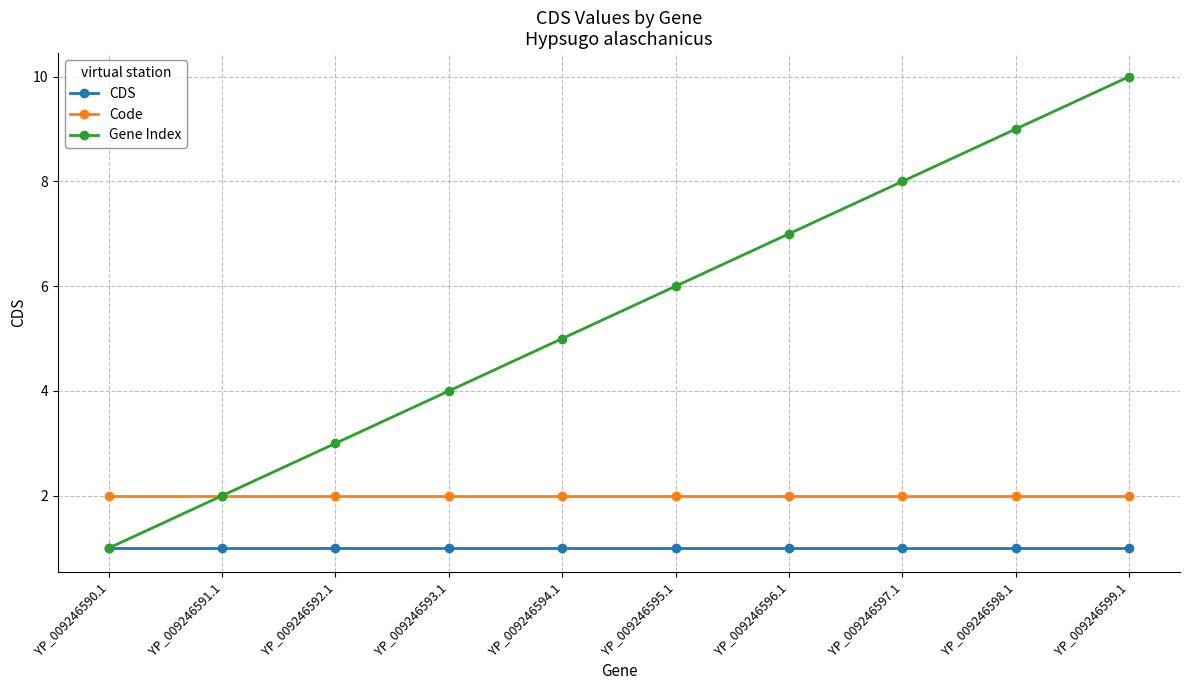

What is the difference between the maximum and second lowest values in the Gene Index series?

8